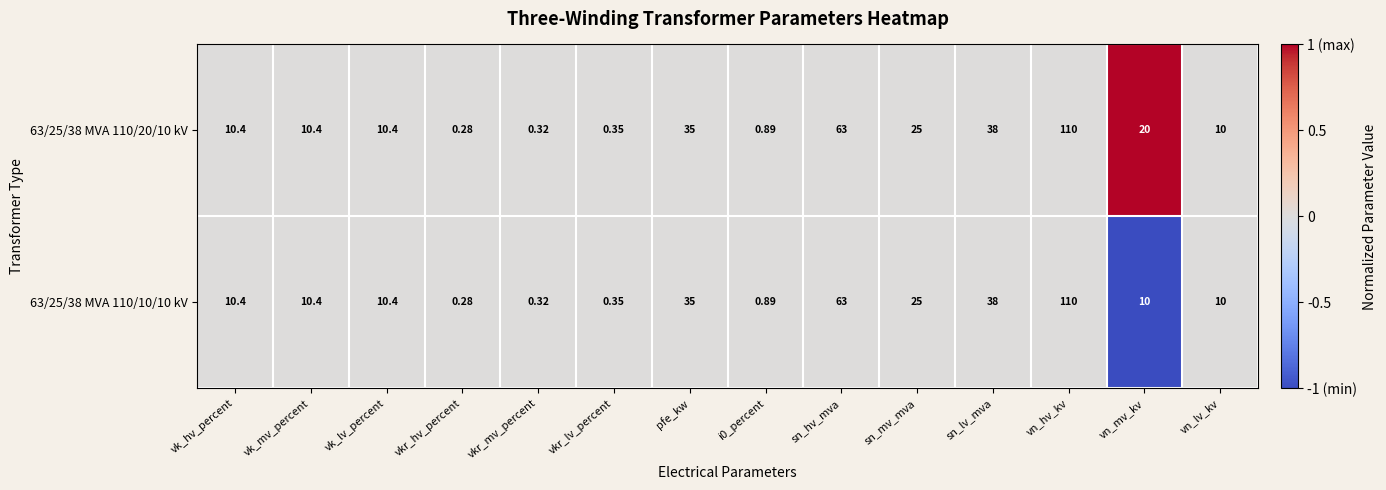

Which series has the largest total across all categories?

63/25/38 MVA 110/20/10 kV